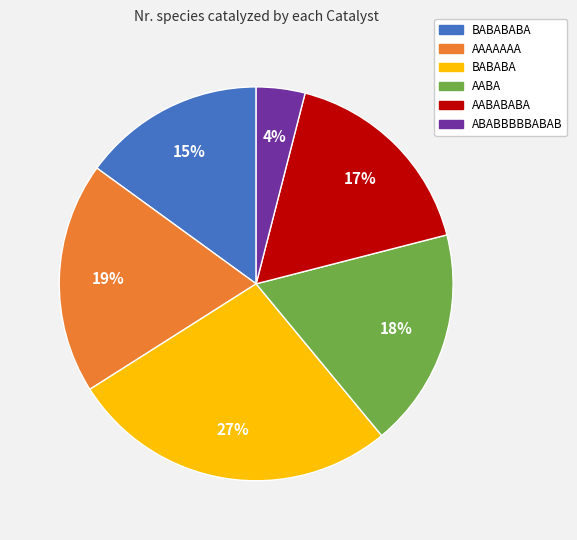

Is there a majority slice in this chart?

No